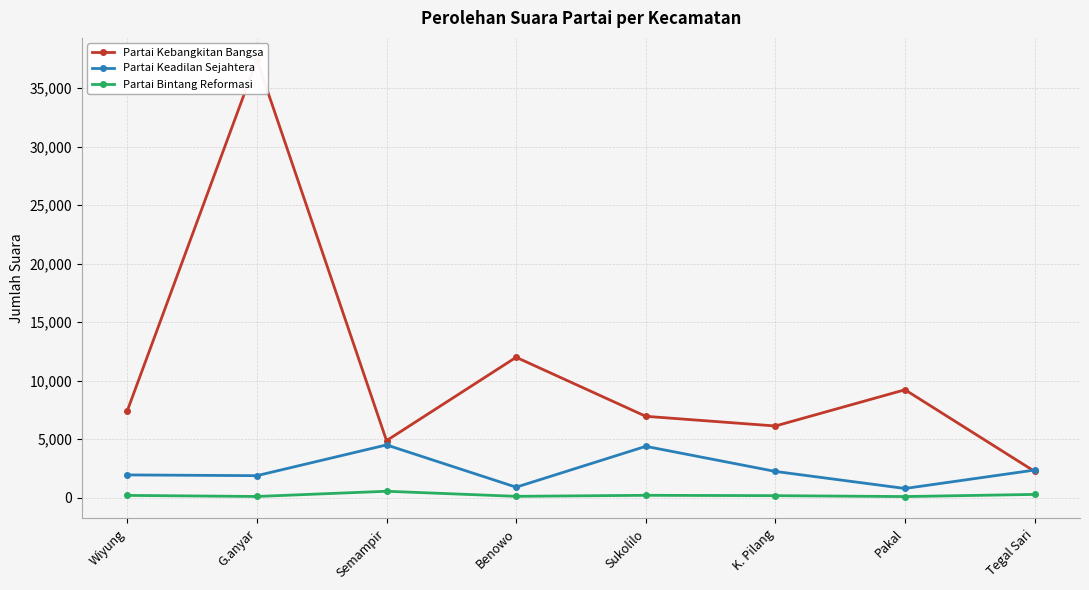

Between Benowo and Pakal, which series saw the biggest shift?

Partai Kebangkitan Bangsa